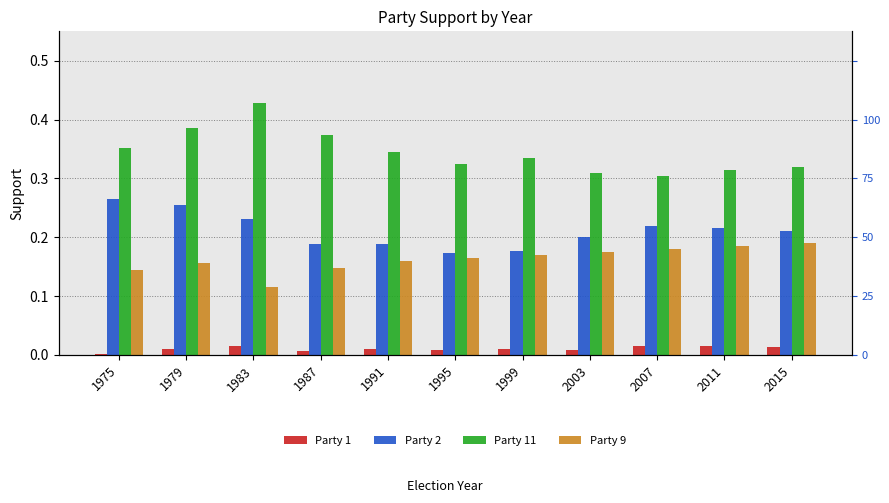

Are the bars grouped side by side (vs. stacked)?

Yes